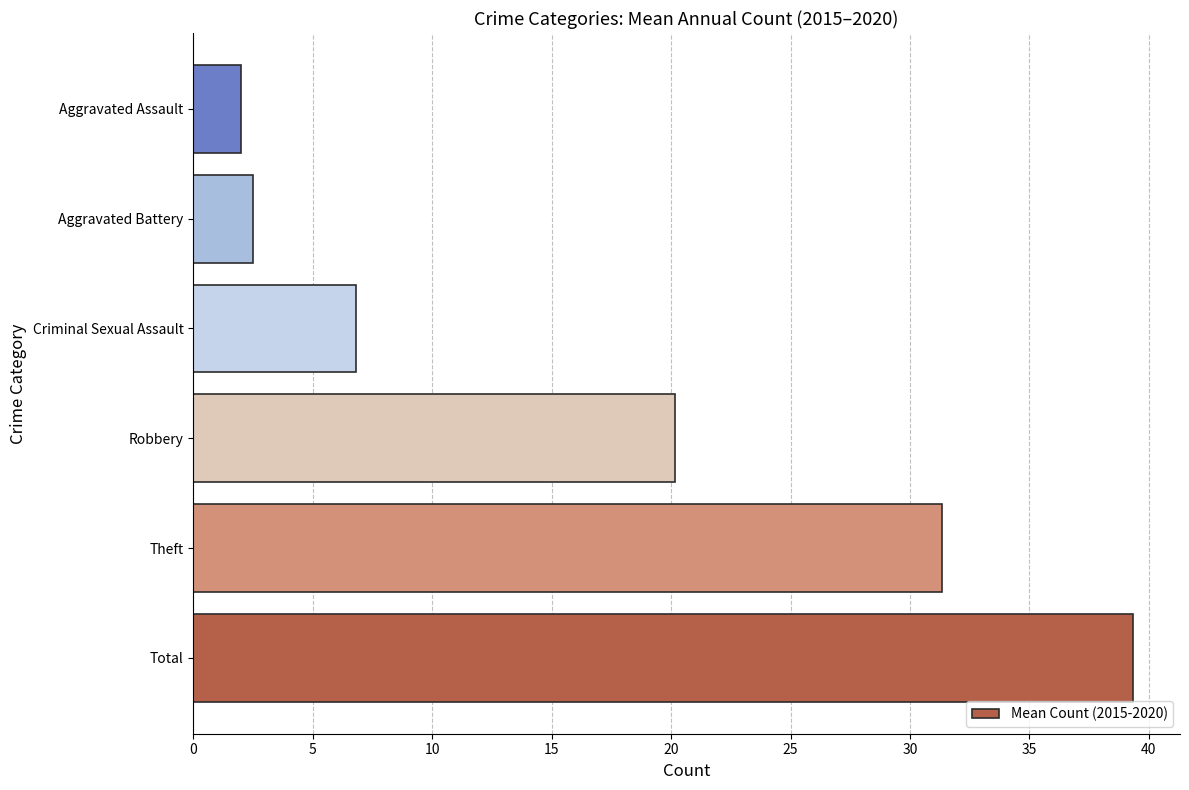

How many categories are shown in the chart?

6